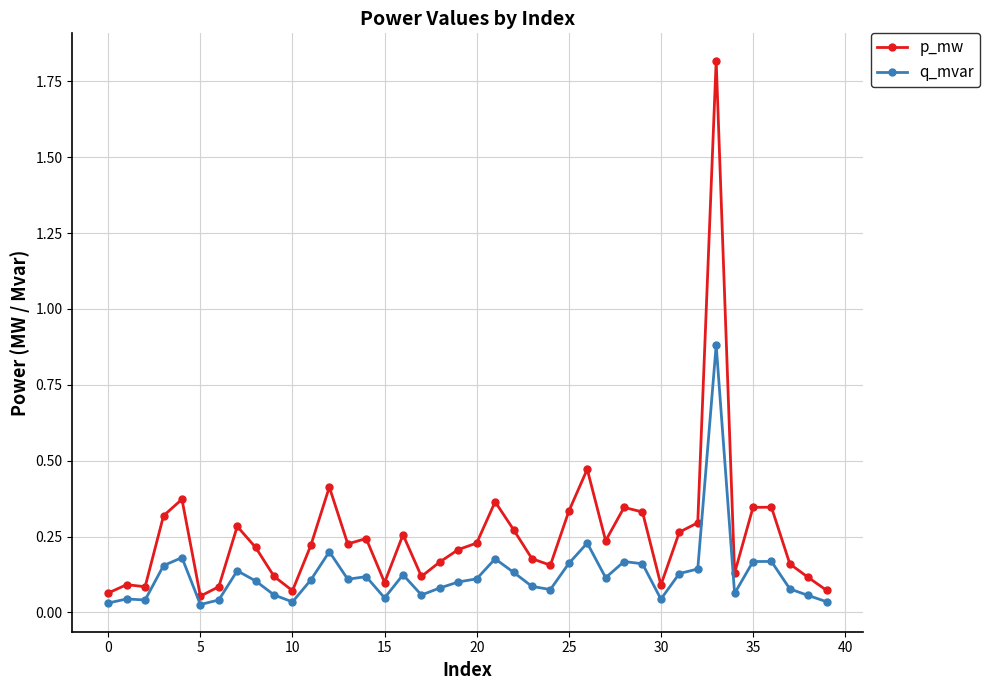

Rank the series by their maximum value, from lowest to highest.

q_mvar, p_mw